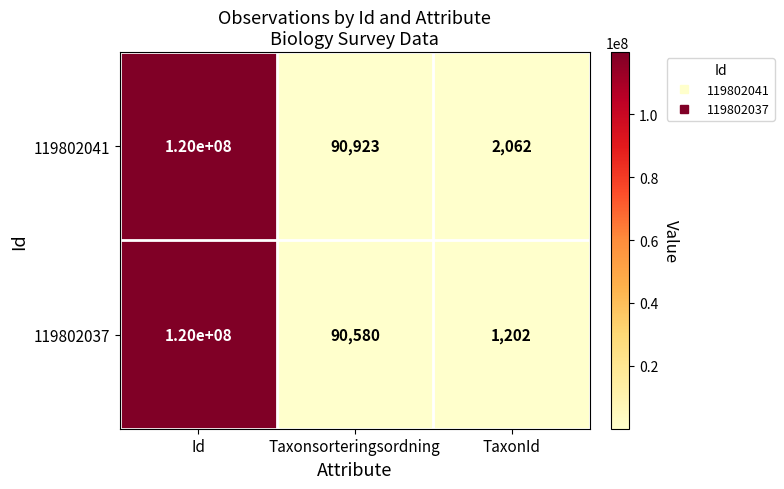

The 119802037 series shows 1202 at TaxonId. True or false?

True